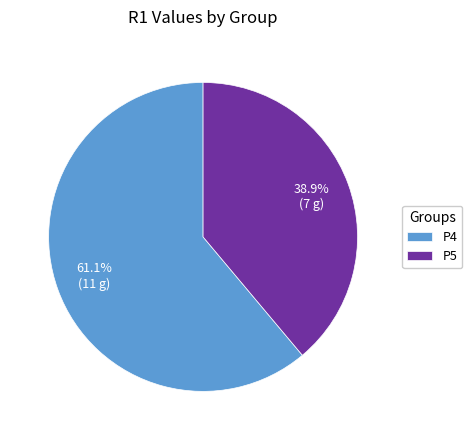

What is the ratio of the value at P5 to the value at P4?

0.6